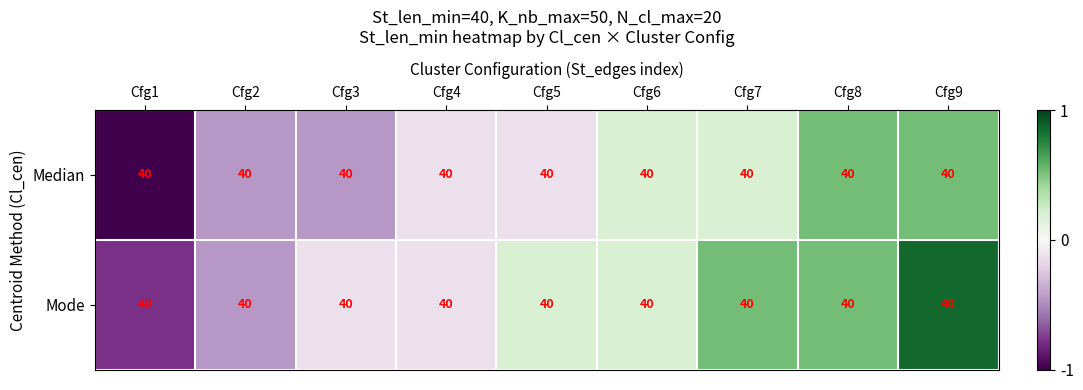

Reading left to right, transcribe all the data shown in this chart.

Median: Cfg1=40.0	Cfg2=40.0	Cfg3=40.0	Cfg4=40.0	Cfg5=40.0	Cfg6=40.0	Cfg7=40.0	Cfg8=40.0	Cfg9=40.0
Mode: Cfg1=40.0	Cfg2=40.0	Cfg3=40.0	Cfg4=40.0	Cfg5=40.0	Cfg6=40.0	Cfg7=40.0	Cfg8=40.0	Cfg9=40.0